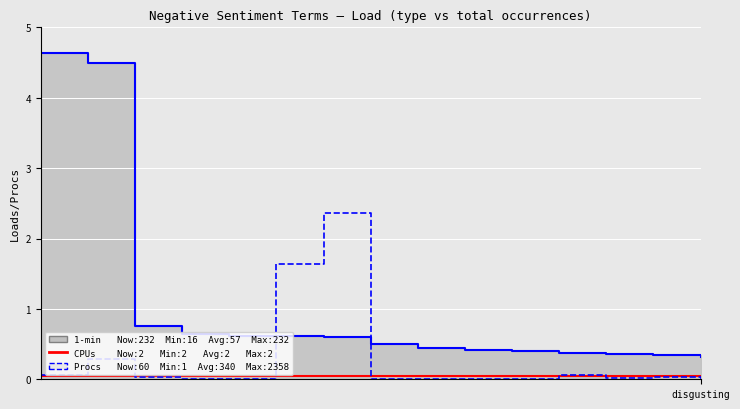

How many interior local valleys does the Procs series have?

3